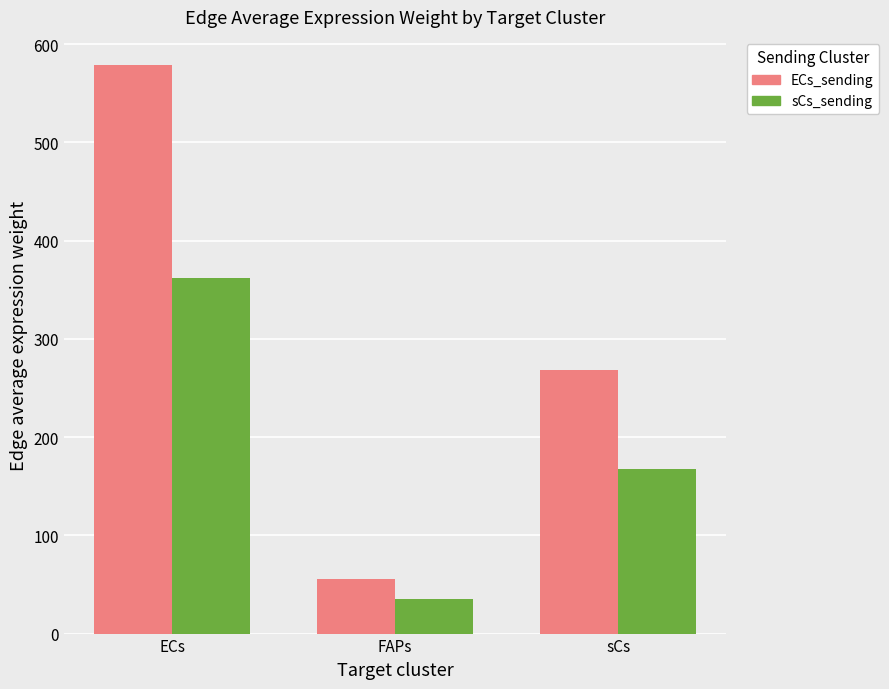

At which category is the sum across all series the highest?

ECs